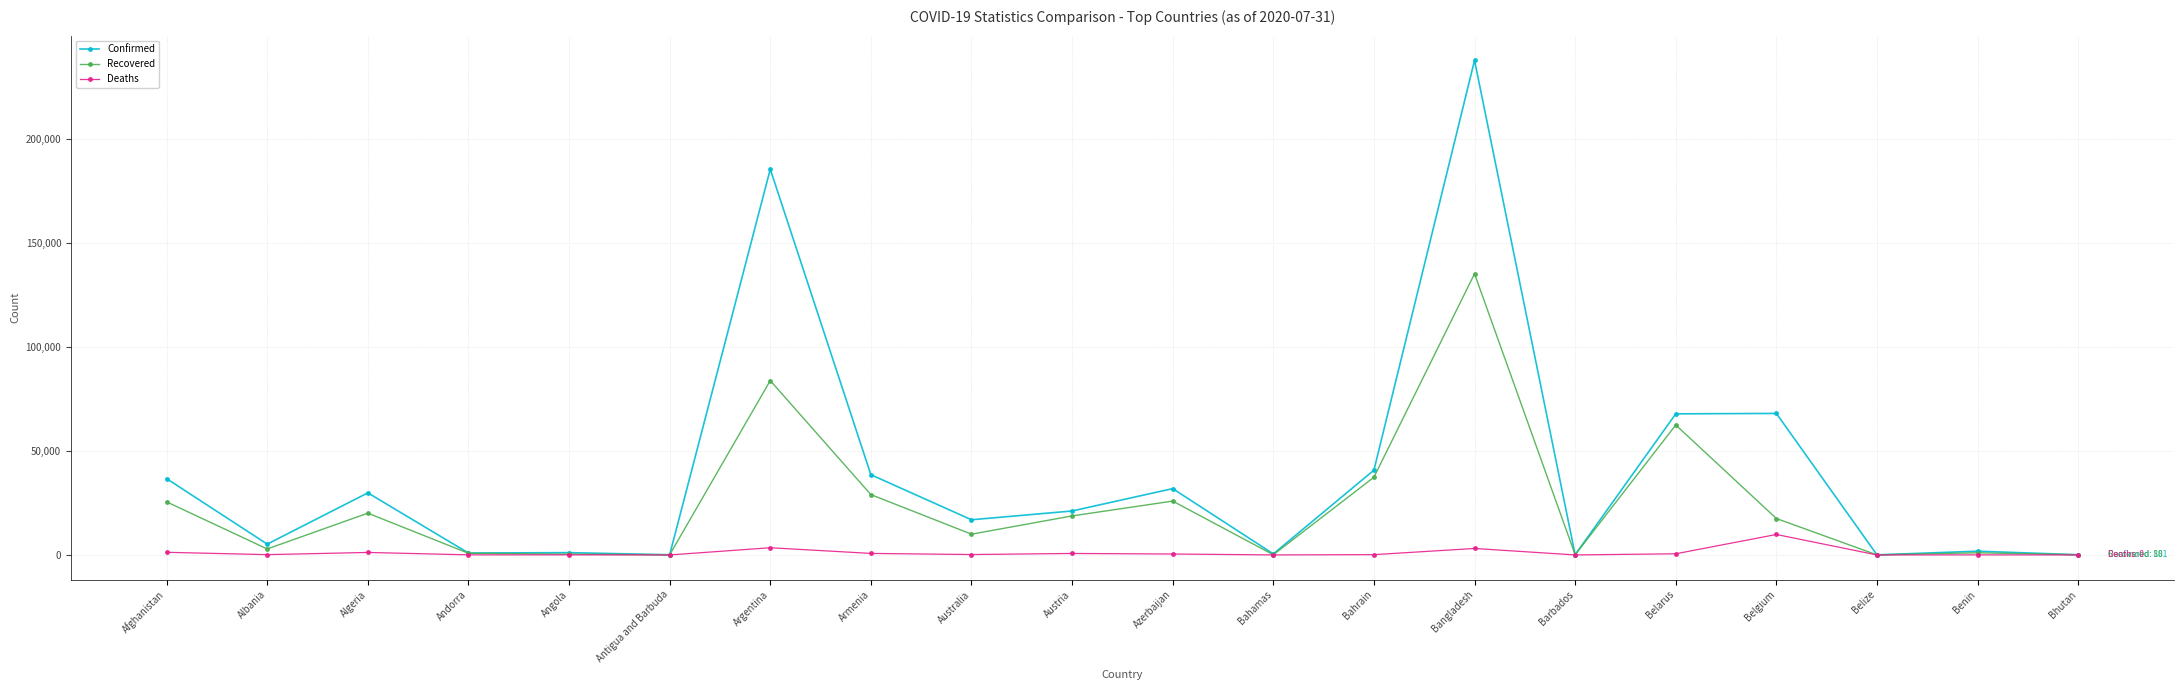

How many values in the Recovered series are below 17513?

10